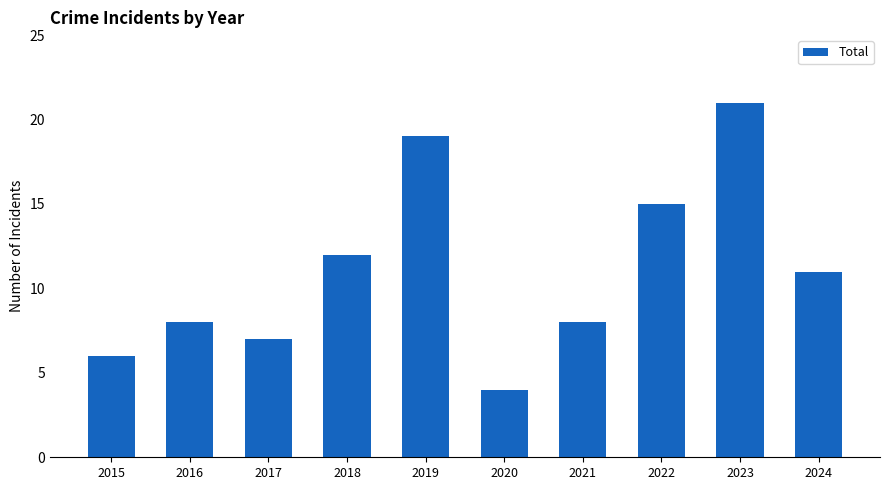

What is the ratio of the value at 2019 to the value at 2018?

1.6